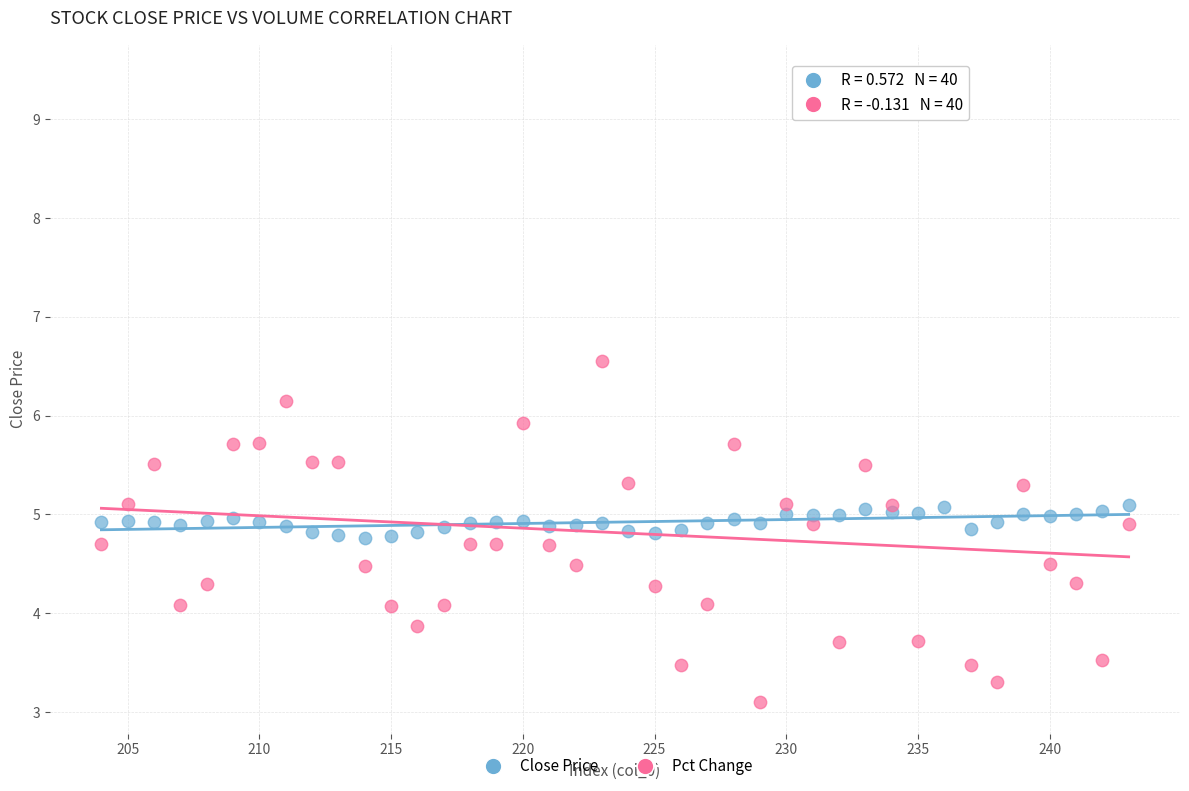

Across all data points, what is the range of X values (max minus min)?

39.0